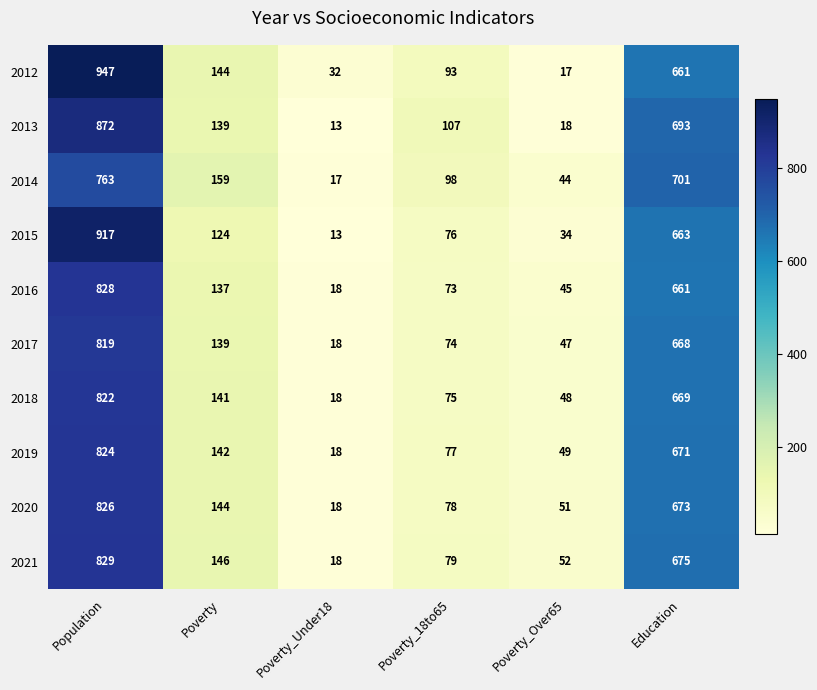

What is the difference between the maximum and minimum values in the 2017 series?

801